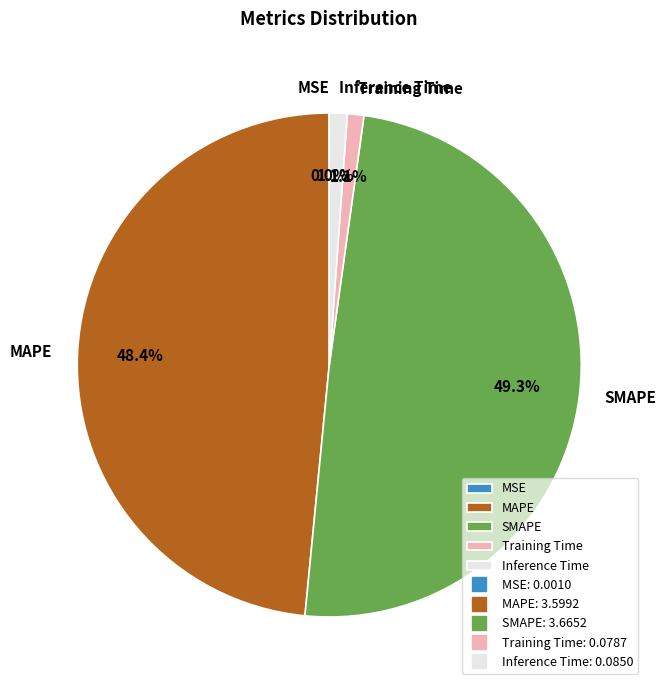

The MAPE slice represents 39% of the pie. True or false?

False